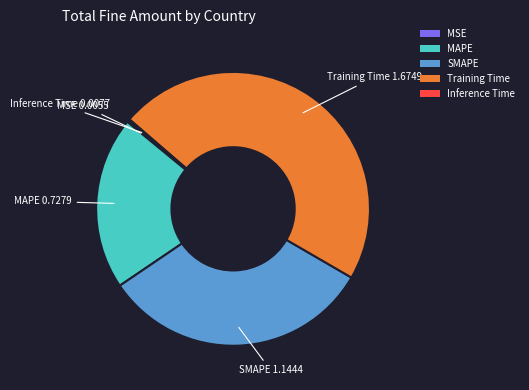

The Training Time slice represents 47% of the pie. True or false?

True